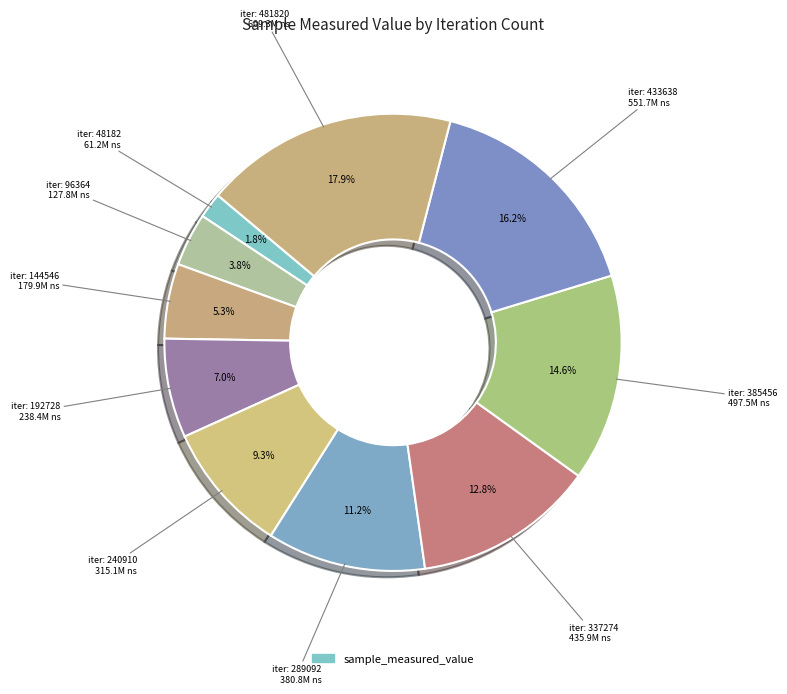

Does any single category account for the majority?

No